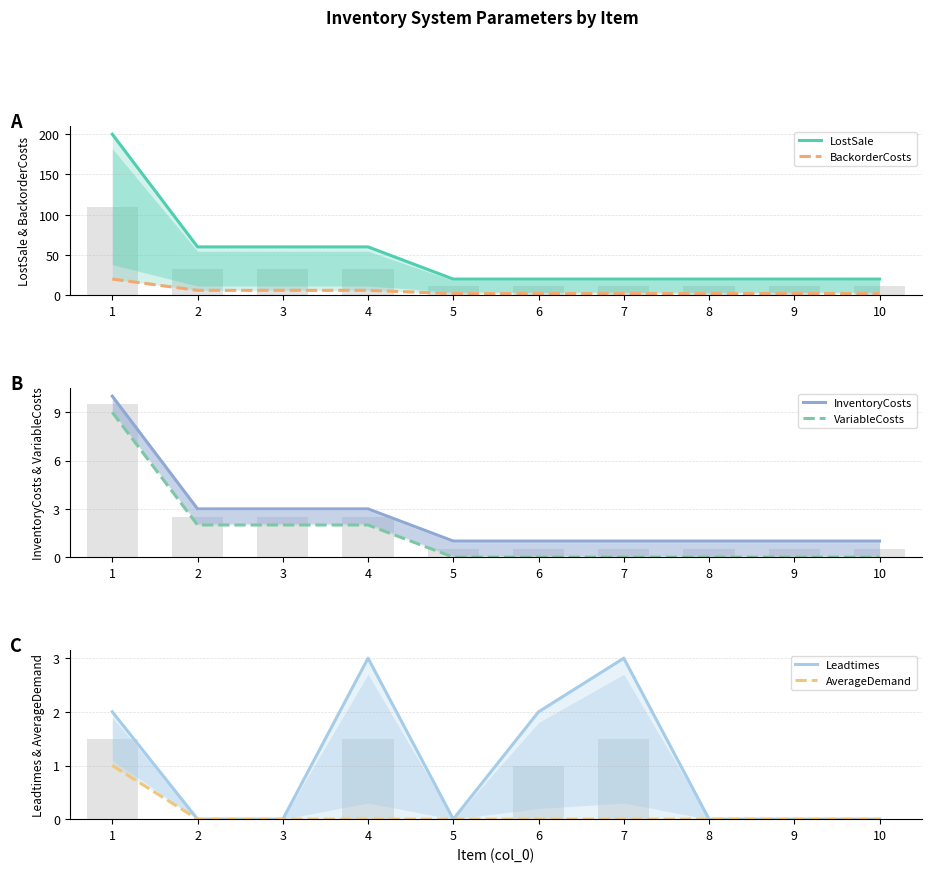

Reading left to right, list all the values displayed in this chart.

LostSale: 200	60	60	60	20	20	20	20	20	20
BackorderCosts: 20	6	6	6	2	2	2	2	2	2
InventoryCosts: 10	3	3	3	1	1	1	1	1	1
VariableCosts: 9	2	2	2	0	0	0	0	0	0
Leadtimes: 2	0	0	3	0	2	3	0	0	0
AverageDemand: 1	0	0	0	0	0	0	0	0	0